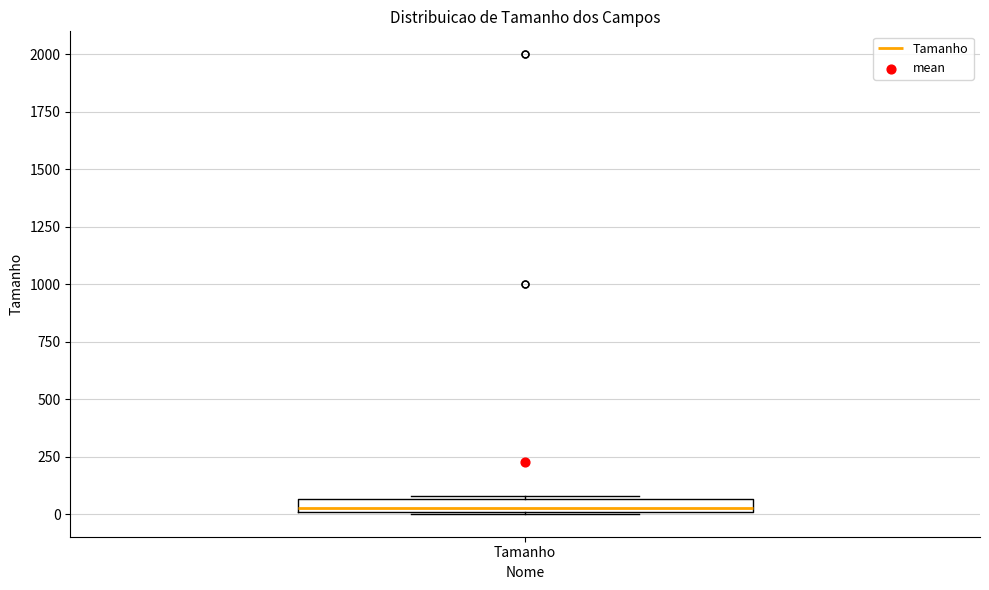

Where is the lower edge of the box for Tamanho on the y-axis? The values are not printed on the chart, so give them approximately, as read against the axis.

0